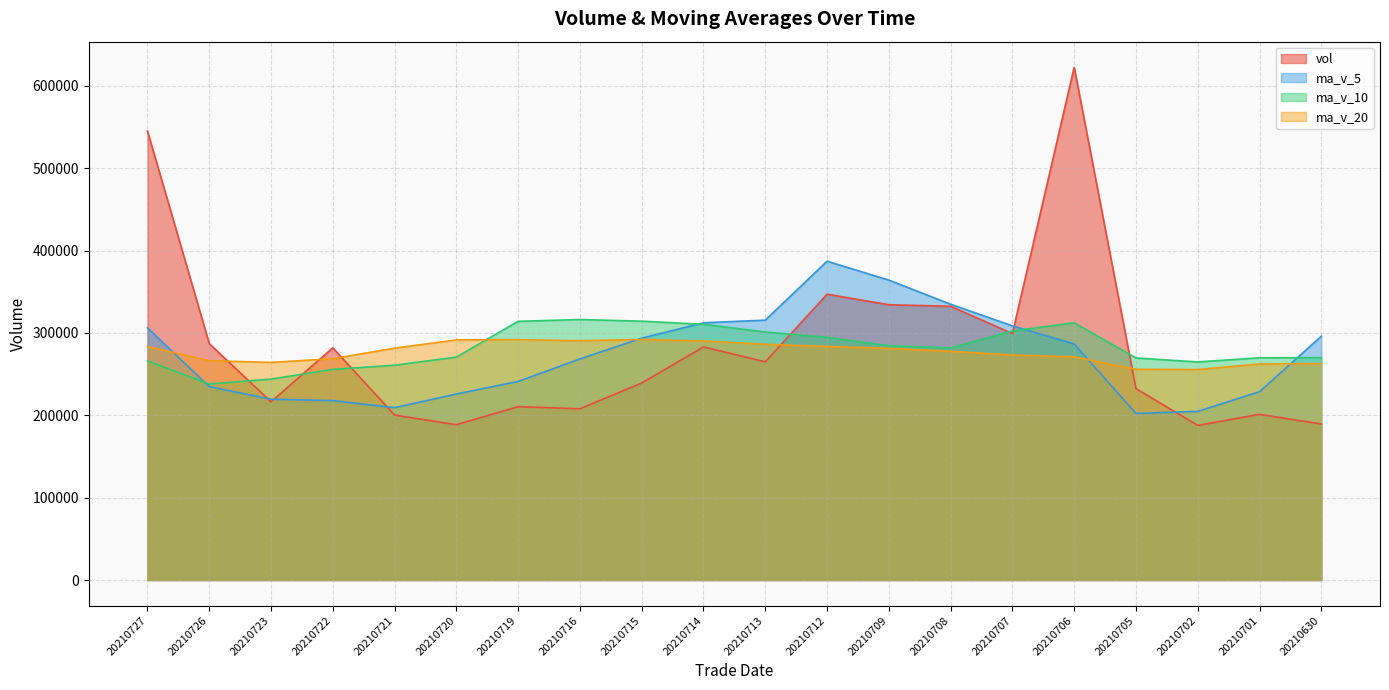

How many lines are shown in the chart?

4